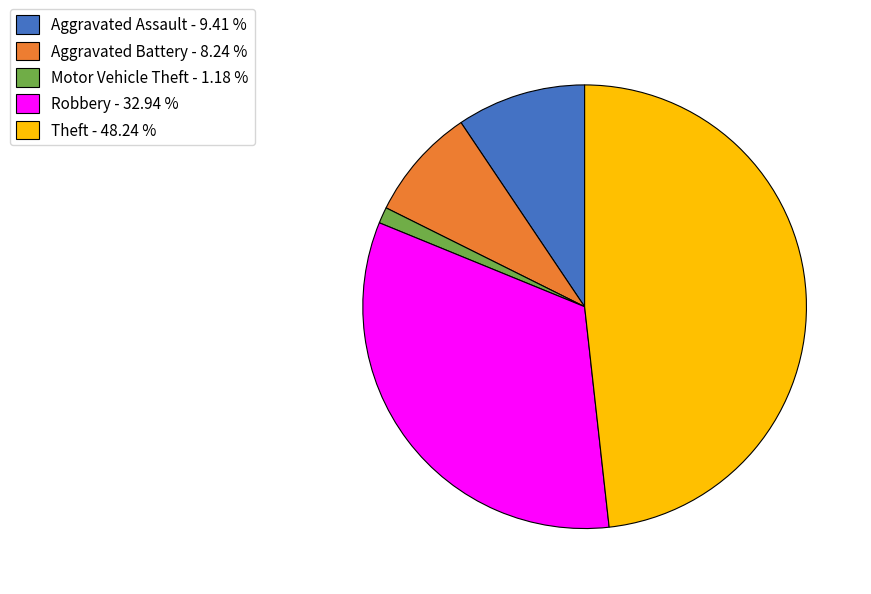

Does any single category account for the majority?

No